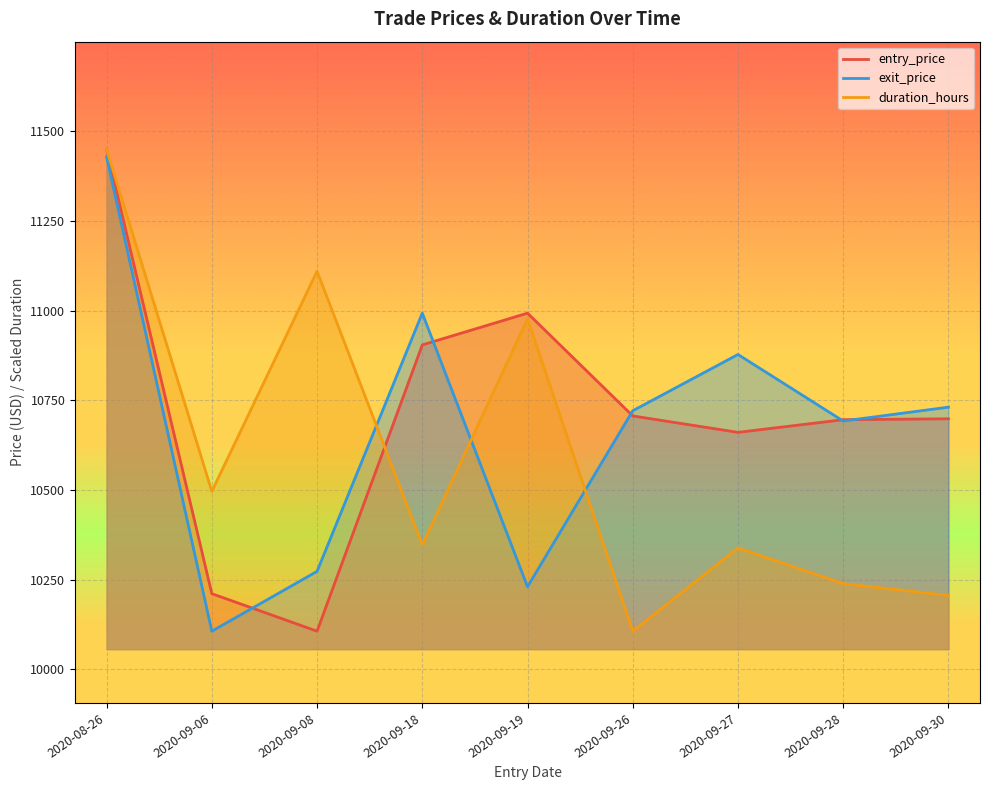

Reading left to right, list all the values displayed in this chart.

entry_price: 11450.0	10211.1	10106.5	10904.6	10993.1	10706.6	10660.8	10696.1	10698.7
exit_price: 11428.6	10106.5	10273.3	10993.1	10230.4	10721.0	10877.9	10692.4	10731.1
duration_hours: 11450.0	10496.3	11110.0	10347.0	10977.3	10106.5	10338.7	10239.2	10206.0